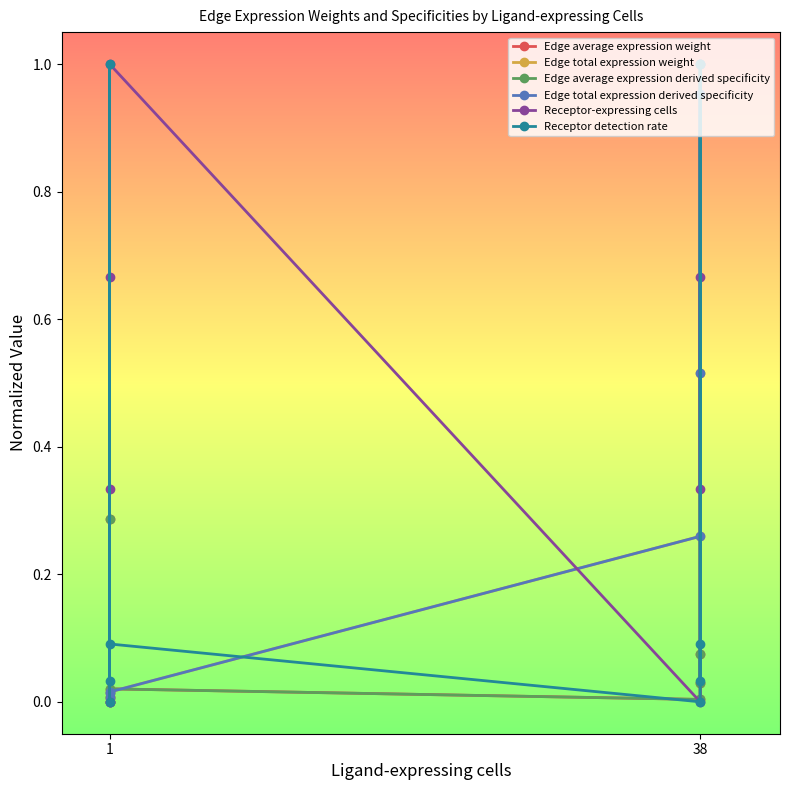

The Receptor detection rate series shows 0.1 at 1. True or false?

False